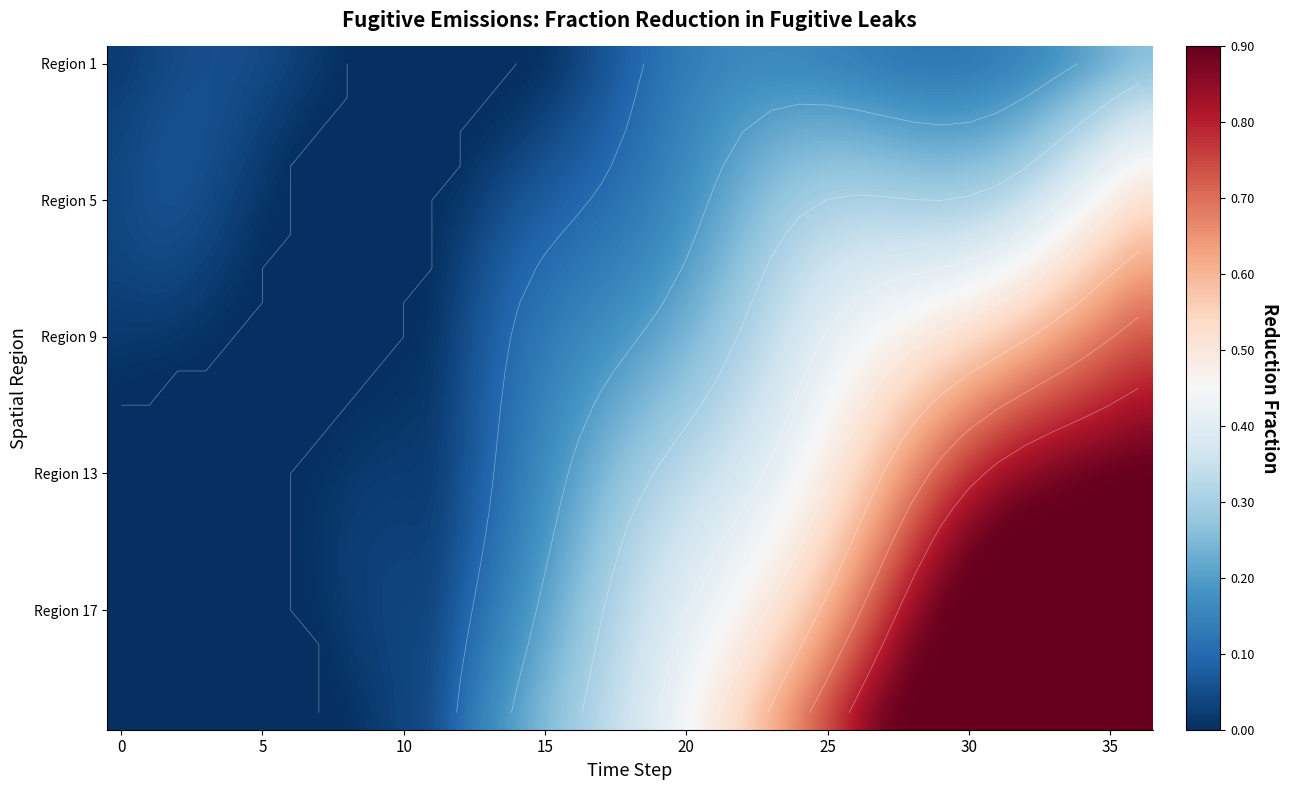

How many distinct data groups are displayed?

20